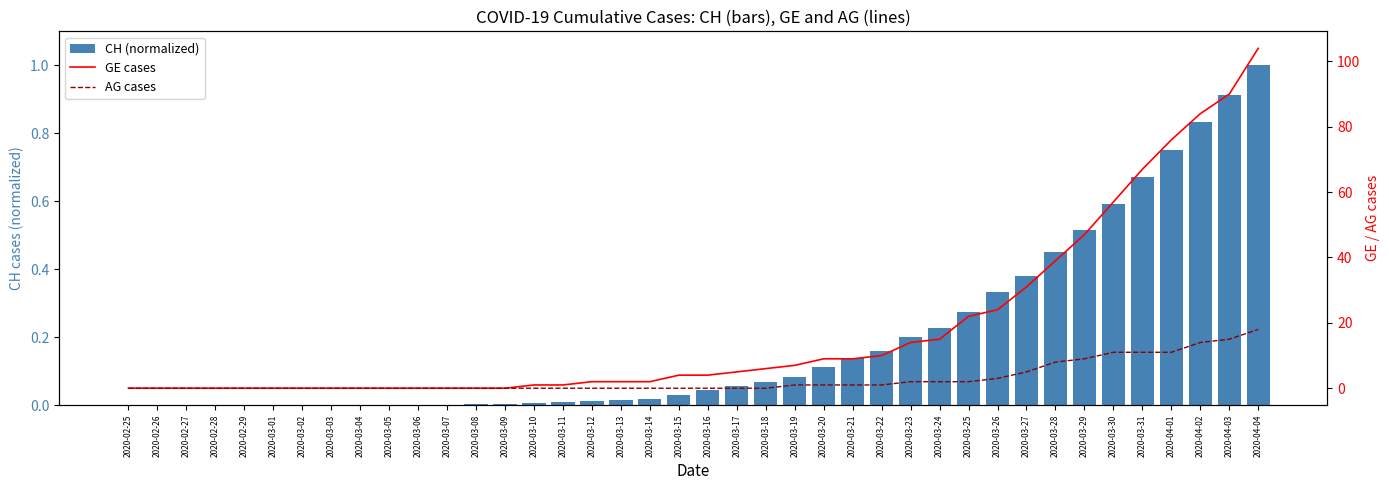

What is the value of the AG cases bar at the 26th from the left?

1.0